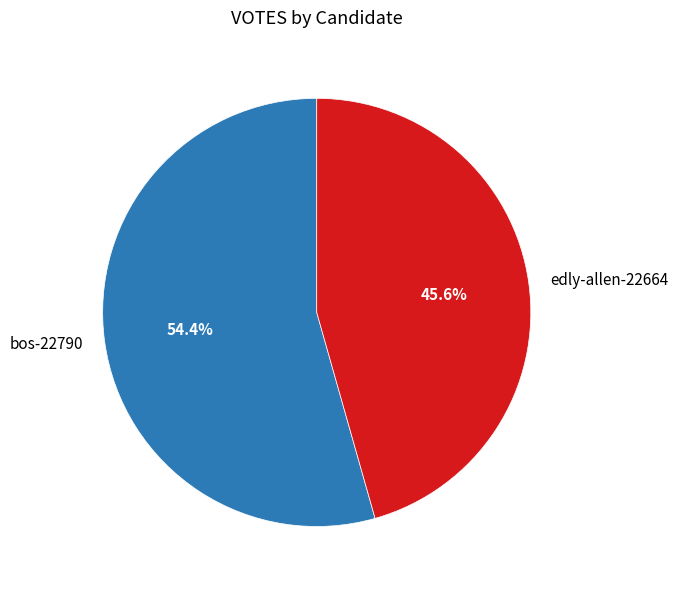

How many segments does this pie chart have?

2